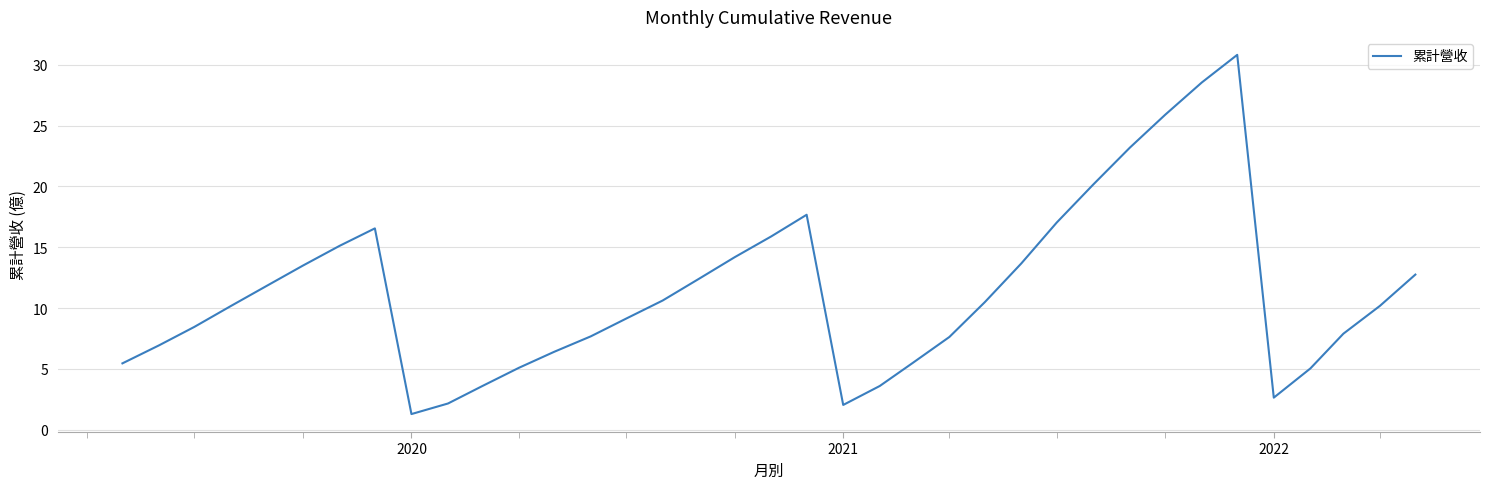

How many lines are shown in the chart?

1